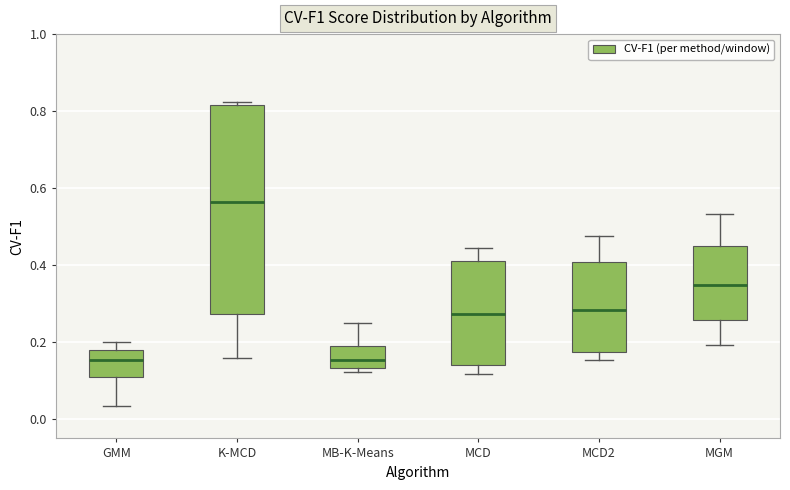

Reading left to right, read every box against the y-axis: the position of its median line, the range the box covers, and the ends of its whiskers. The values are not printed on the chart, so give them approximately, as read against the axis.

GMM: median 0.16, box 0.10 to 0.18, whiskers 0.04 to 0.20
K-MCD: median 0.56, box 0.28 to 0.82, whiskers 0.16 to 0.82 (just above the box's upper edge)
MB-K-Means: median 0.16, box 0.14 to 0.20, whiskers 0.12 to 0.26
MCD: median 0.28, box 0.14 to 0.42, whiskers 0.12 to 0.44
MCD2: median 0.28, box 0.18 to 0.40, whiskers 0.16 to 0.48
MGM: median 0.34, box 0.26 to 0.44, whiskers 0.20 to 0.54